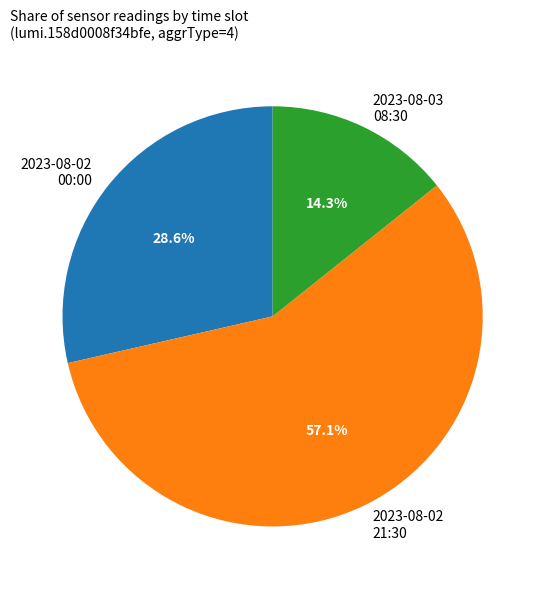

Is it true that 2023-08-02 21:30 is 57% of the pie?

True